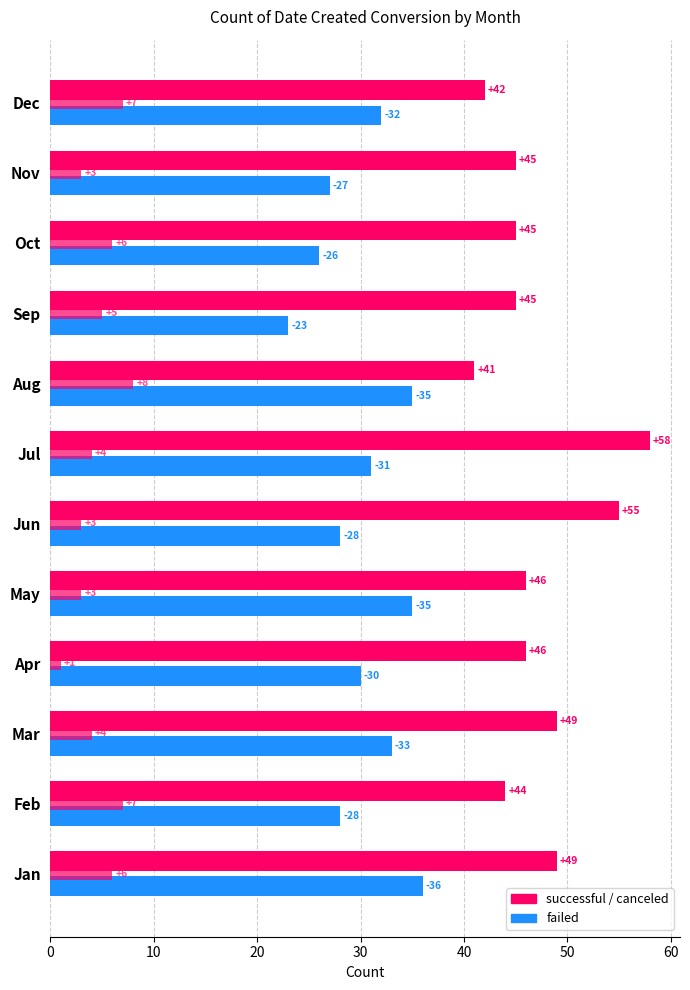

Count the number of data series in this chart.

3